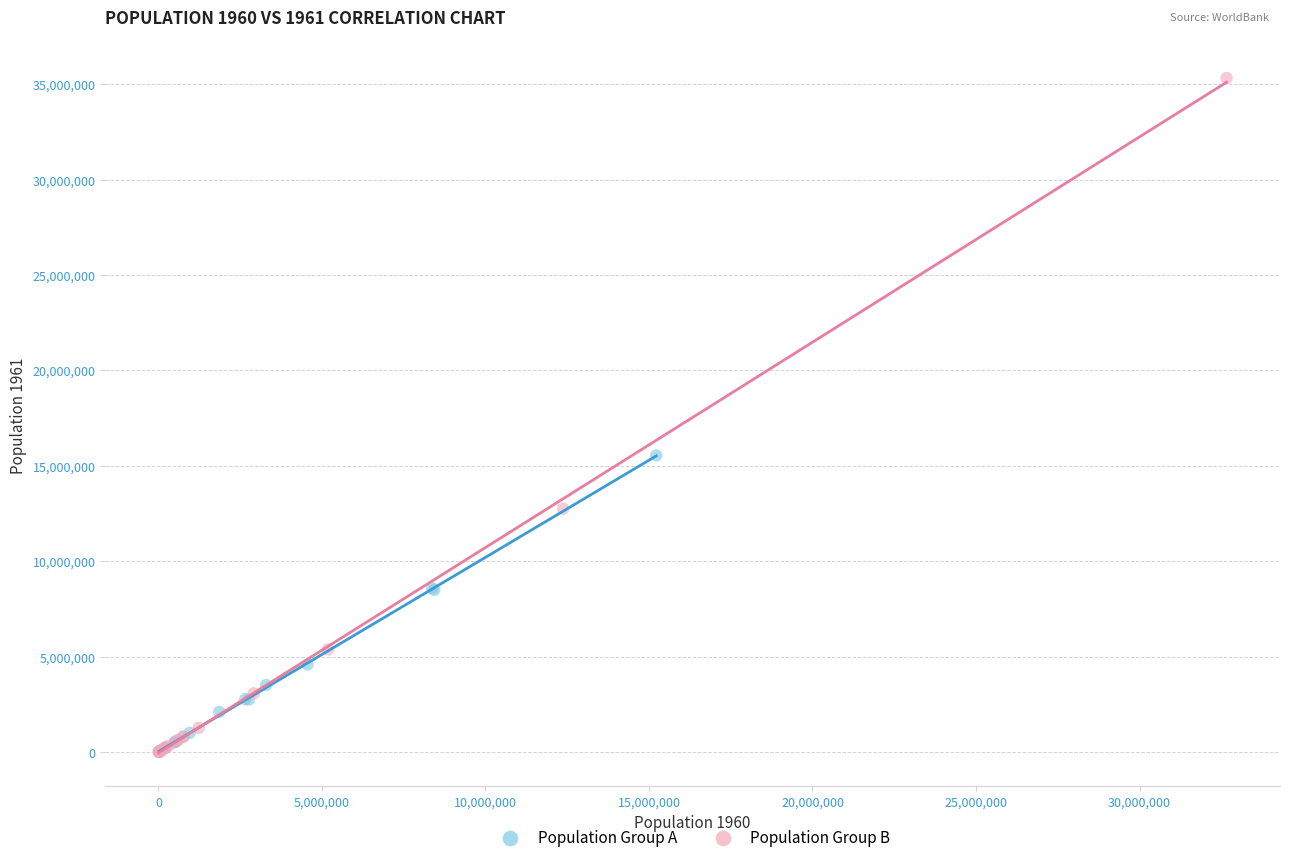

What are all the series names shown in the legend?

Population Group A, Population Group B